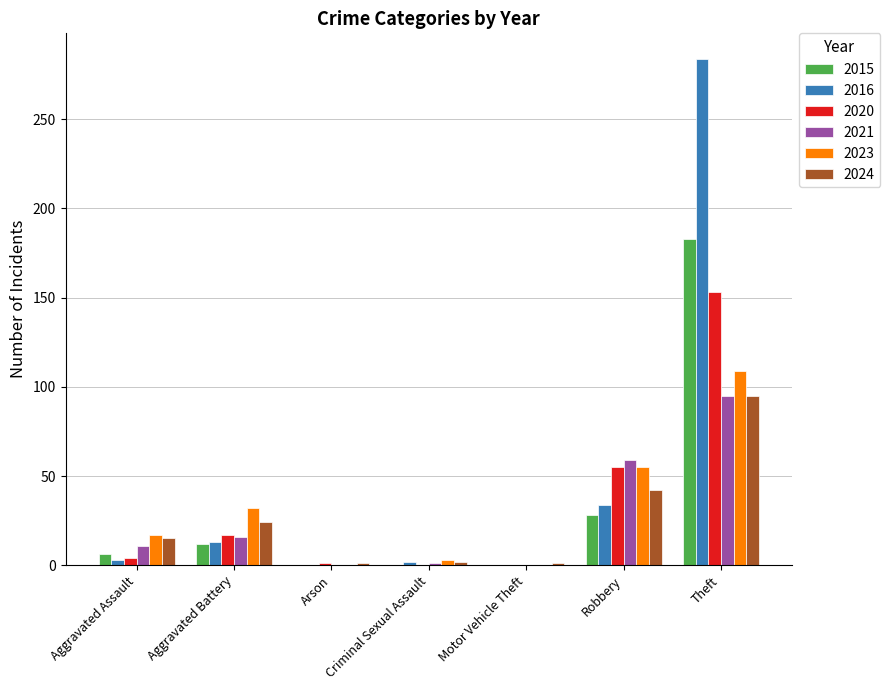

What is the greatest value displayed?

284